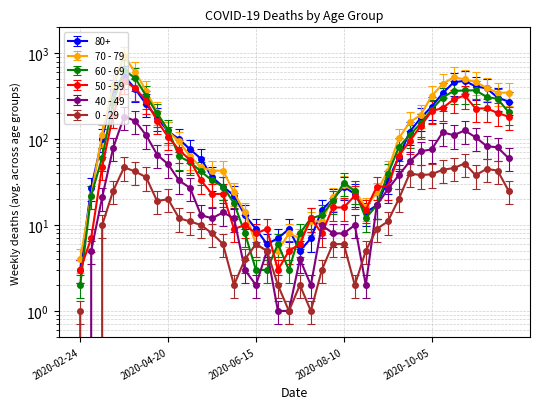

Where is the first local maximum for 0 - 29?

2020-03-23